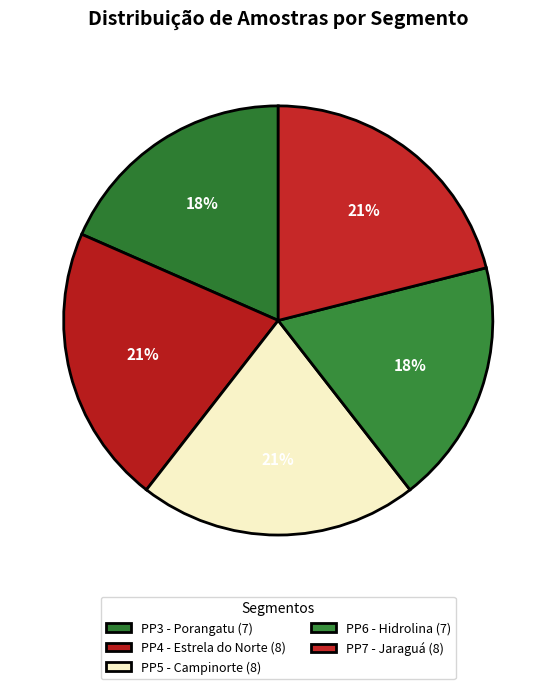

How many segments does this pie chart have?

5